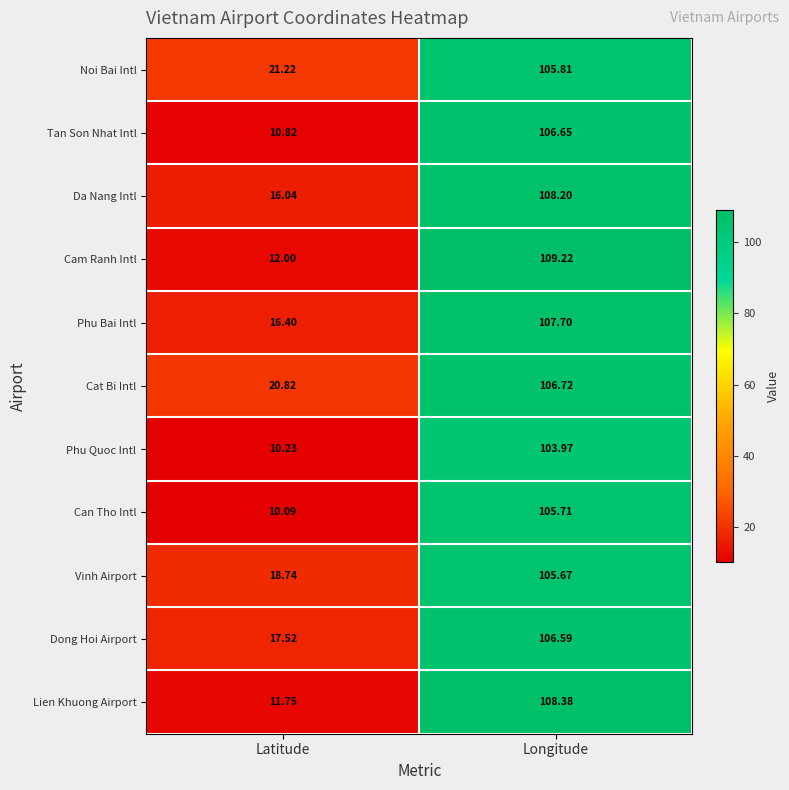

Between Latitude and Longitude, which series saw the biggest shift?

Cam Ranh Intl